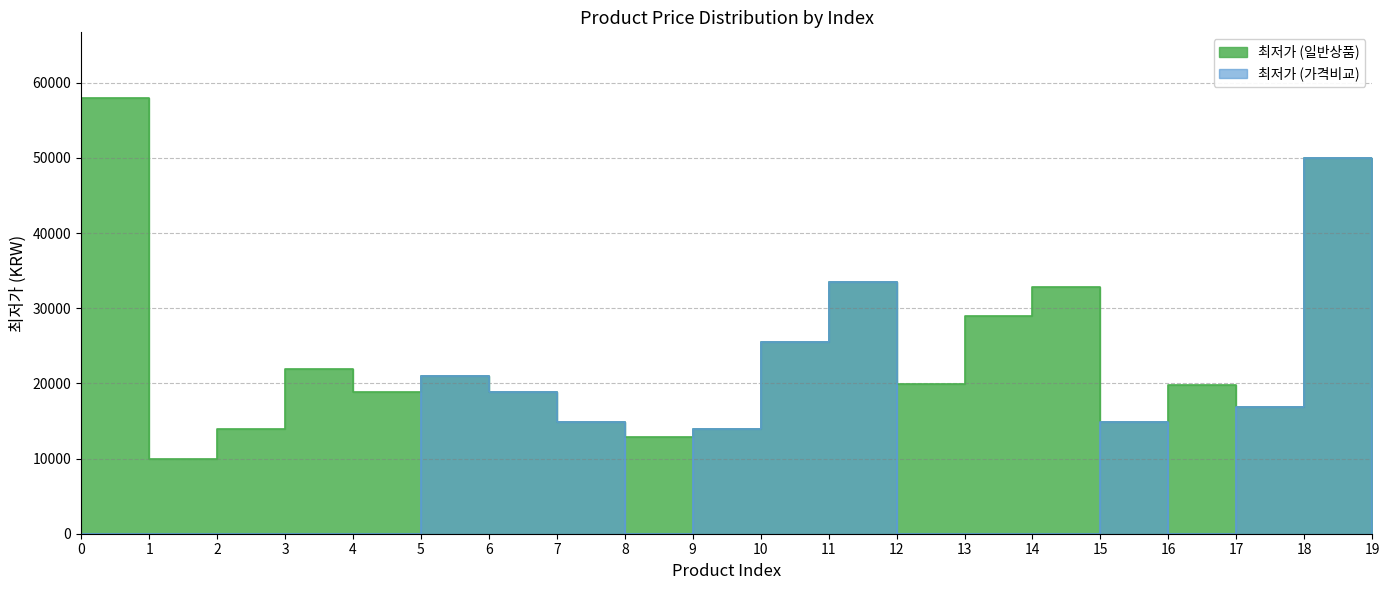

True or false: 최저가 (일반상품) and 최저가 (가격비교) cross at least once.

False